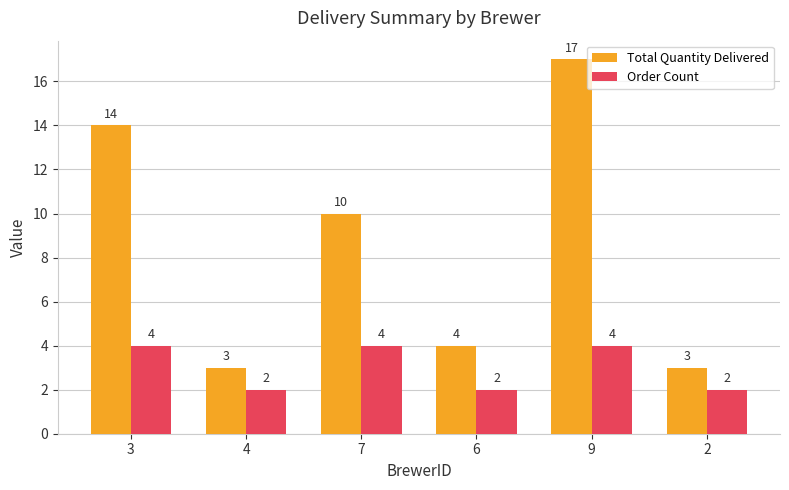

What are all the series names shown in the legend?

Total Quantity Delivered, Order Count